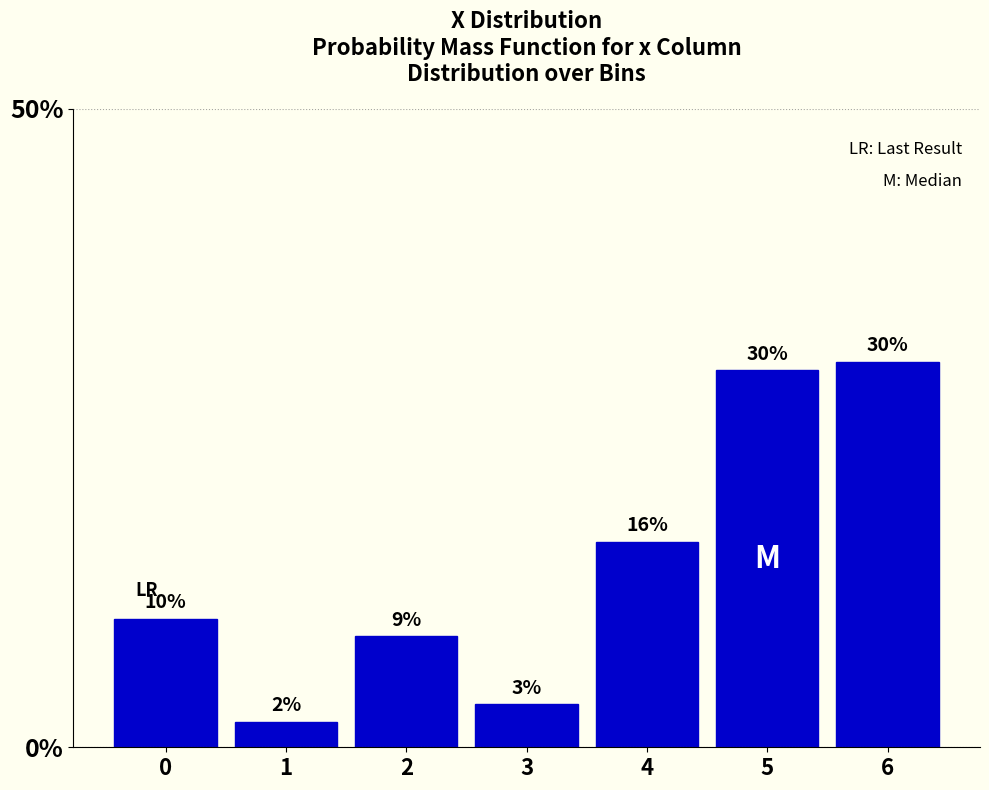

How many bars are there in total?

7